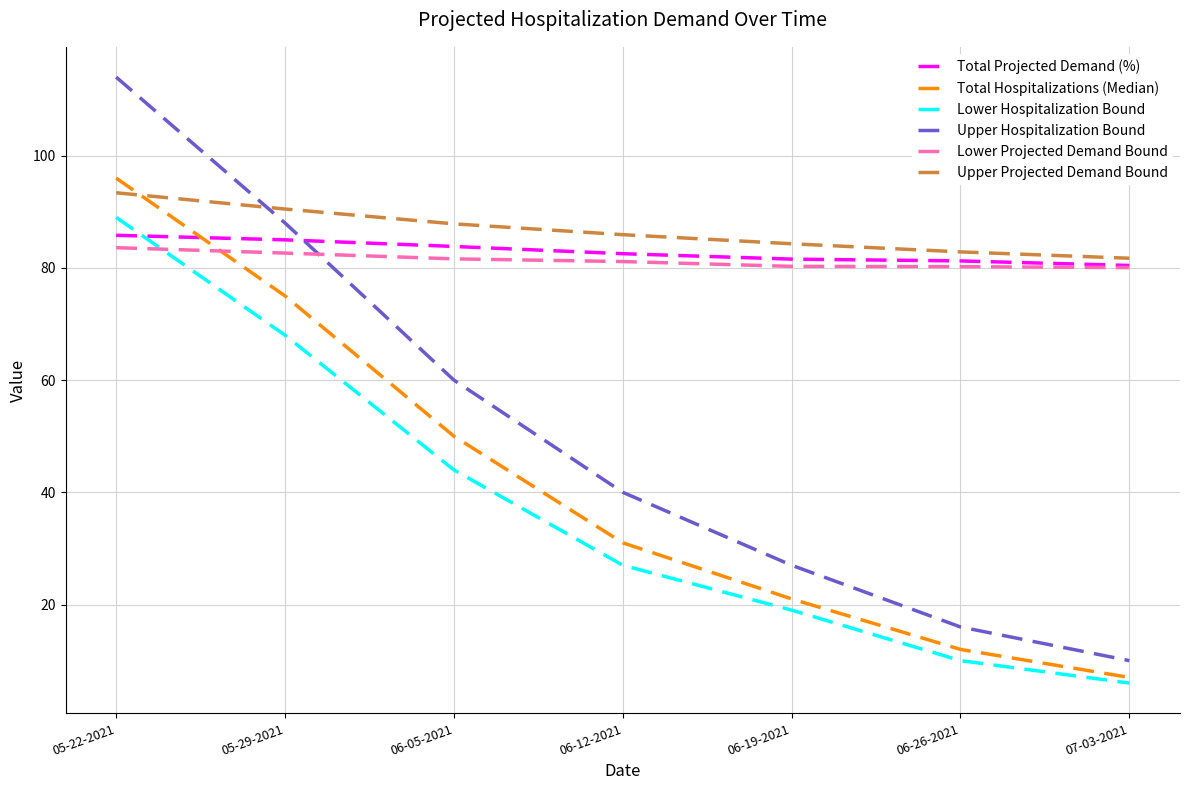

How many intersections are there between Lower Hospitalization Bound and Total Projected Demand (%)?

1